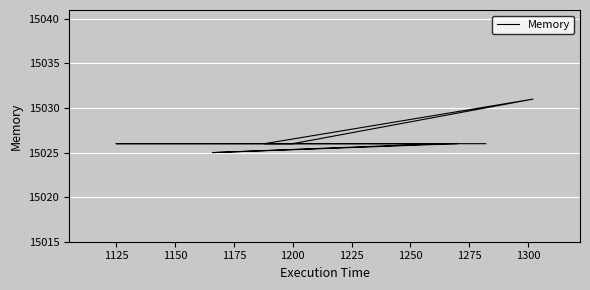

True or false: the data shows 3187 at 1125.

False